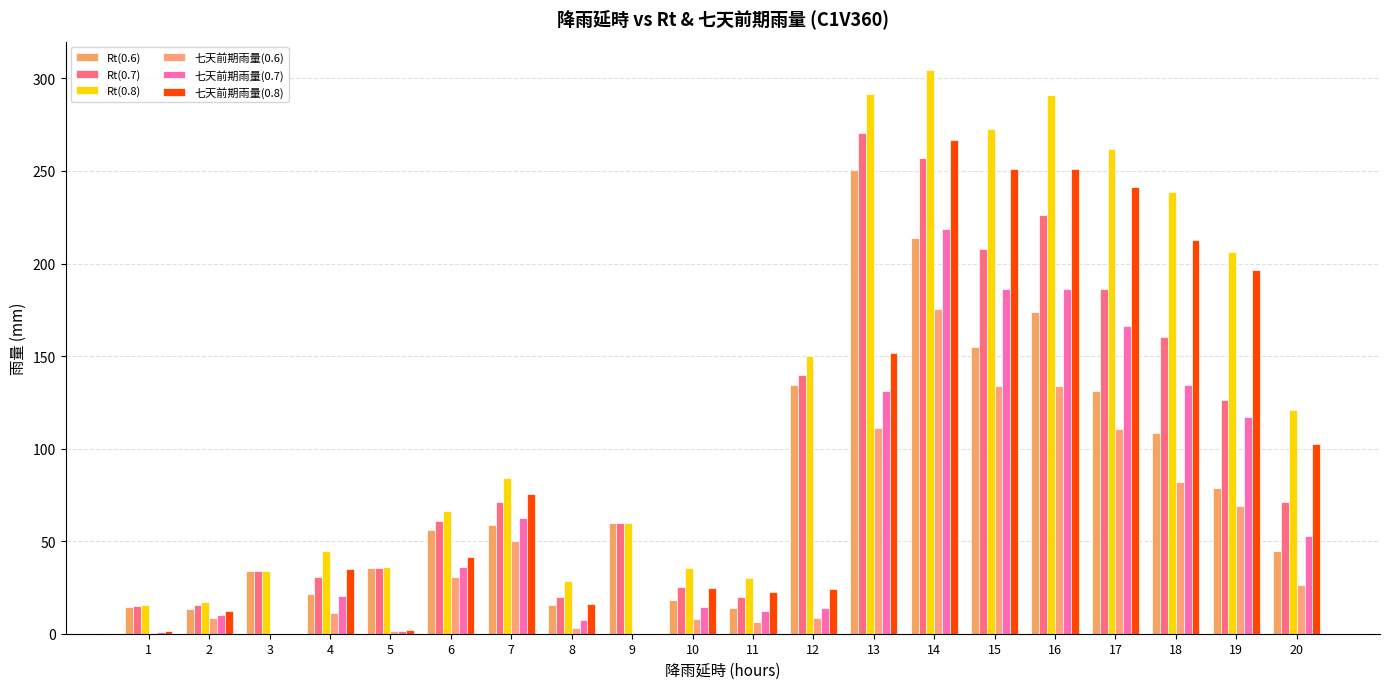

At how many categories does at least one series exceed 241?

5